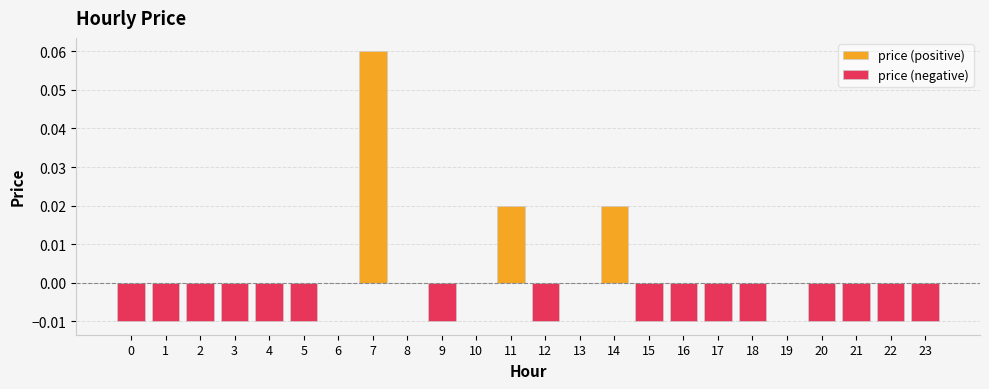

Which series has the widest spread of values?

price (positive)